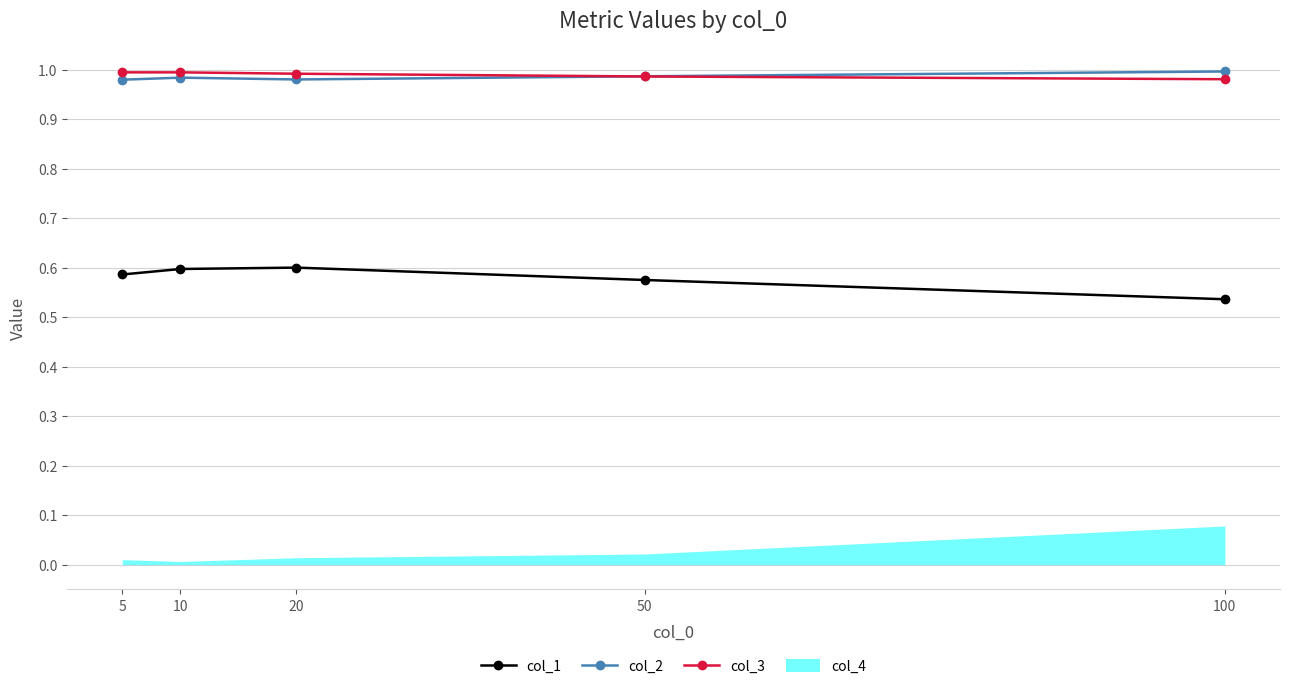

The value of col_3 at 10 is 1.0. True or false?

True